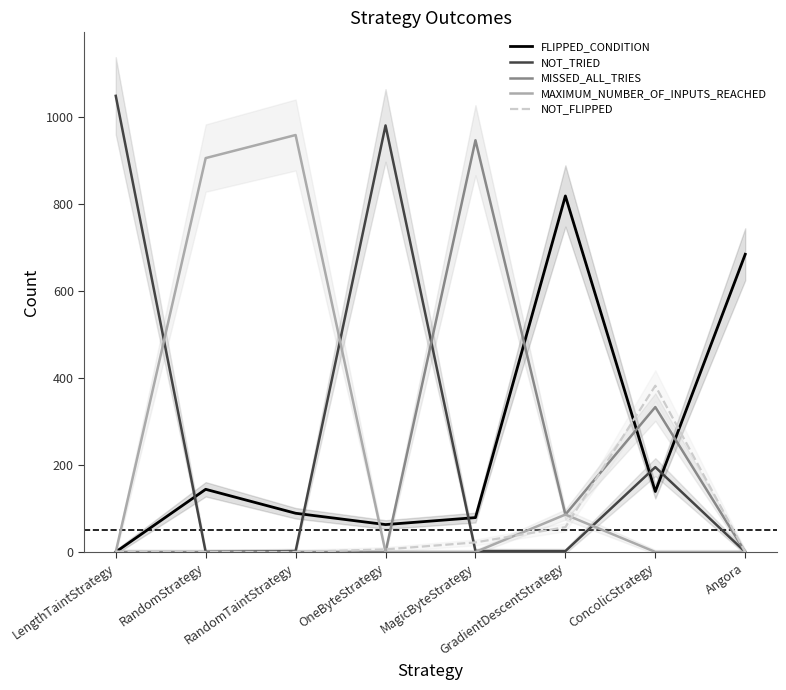

Is the value of FLIPPED_CONDITION at Angora greater than the value of MAXIMUM_NUMBER_OF_INPUTS_REACHED at OneByteStrategy?

Yes